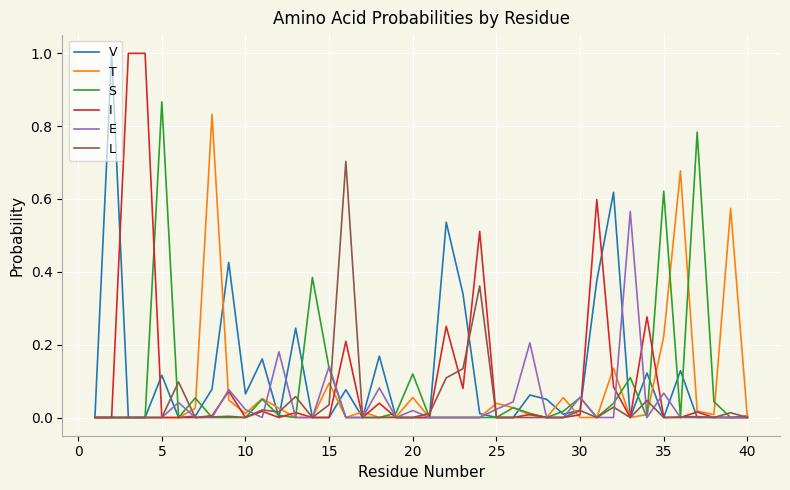

What is the highest value of the V series?

1.0